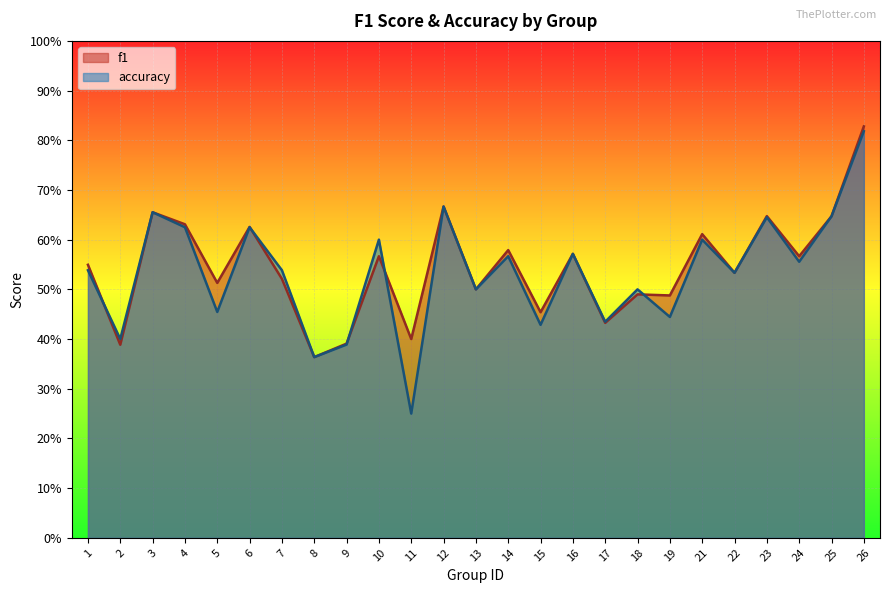

Is the value of f1 at 25 greater than the value of accuracy at 9?

Yes